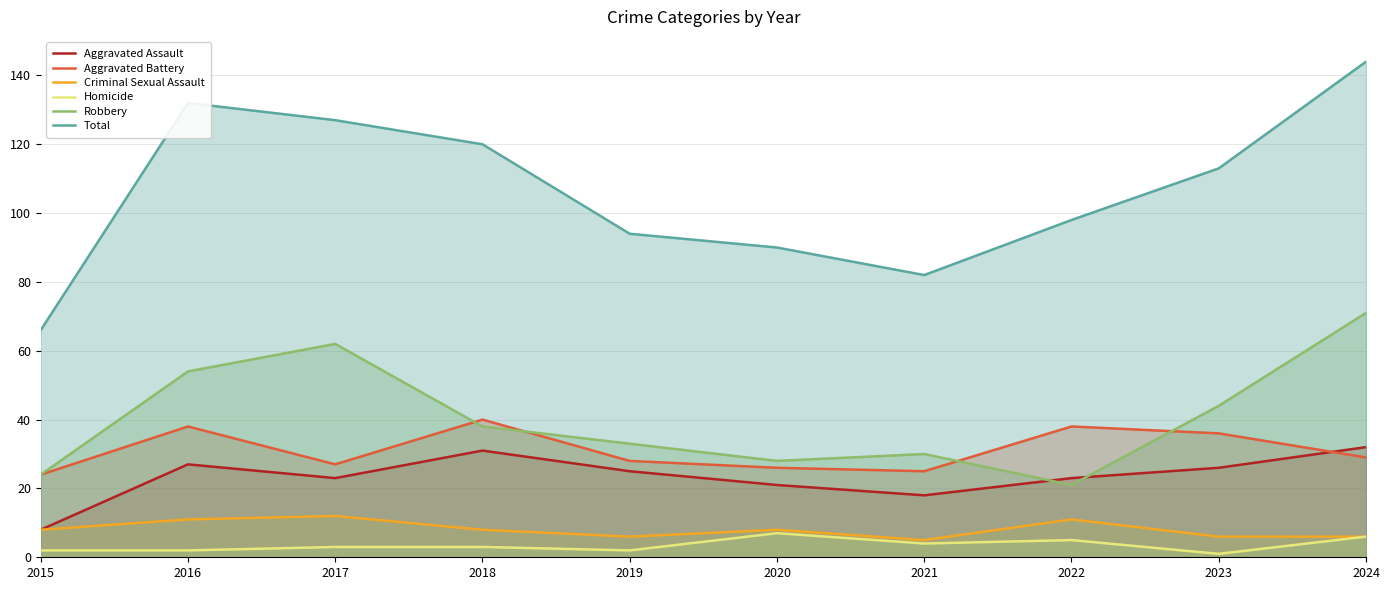

Rank the series at 2015 from lowest to highest value.

Homicide, Aggravated Assault, Criminal Sexual Assault, Aggravated Battery, Robbery, Total